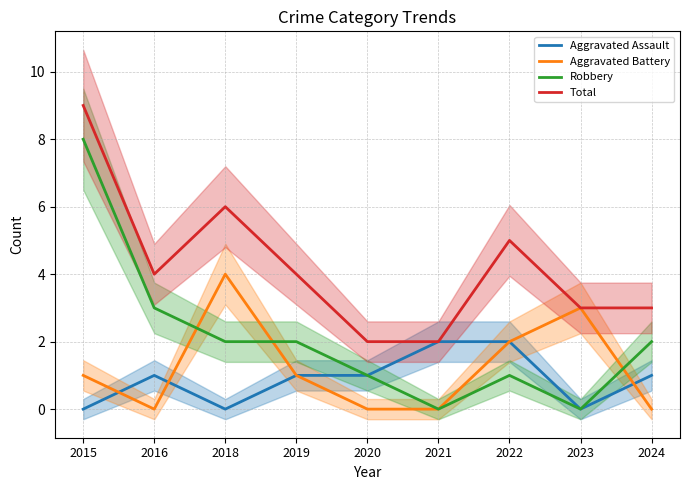

What is the difference between the maximum and second lowest values in the Total series?

7